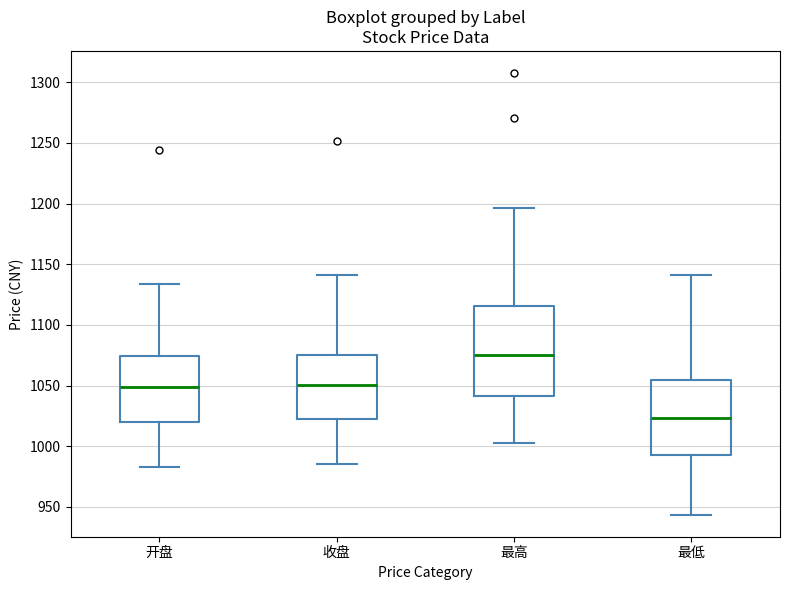

Which box has the highest median line?

最高